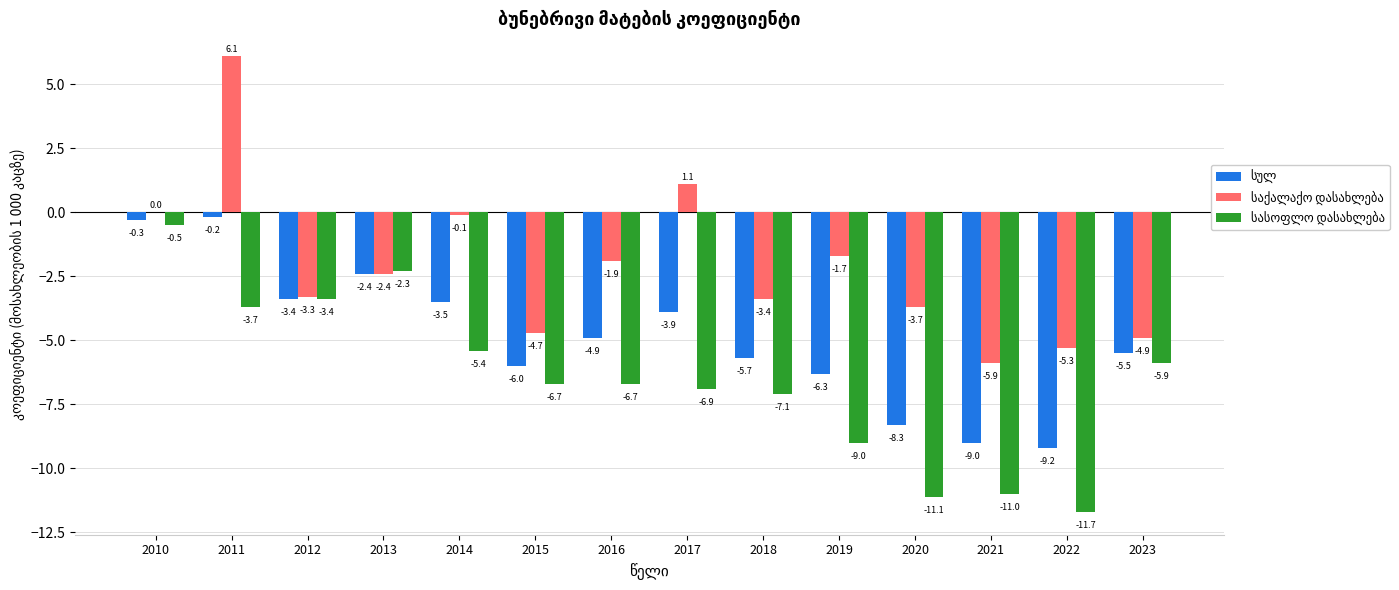

What is the total value across all series at 2020?

-23.1